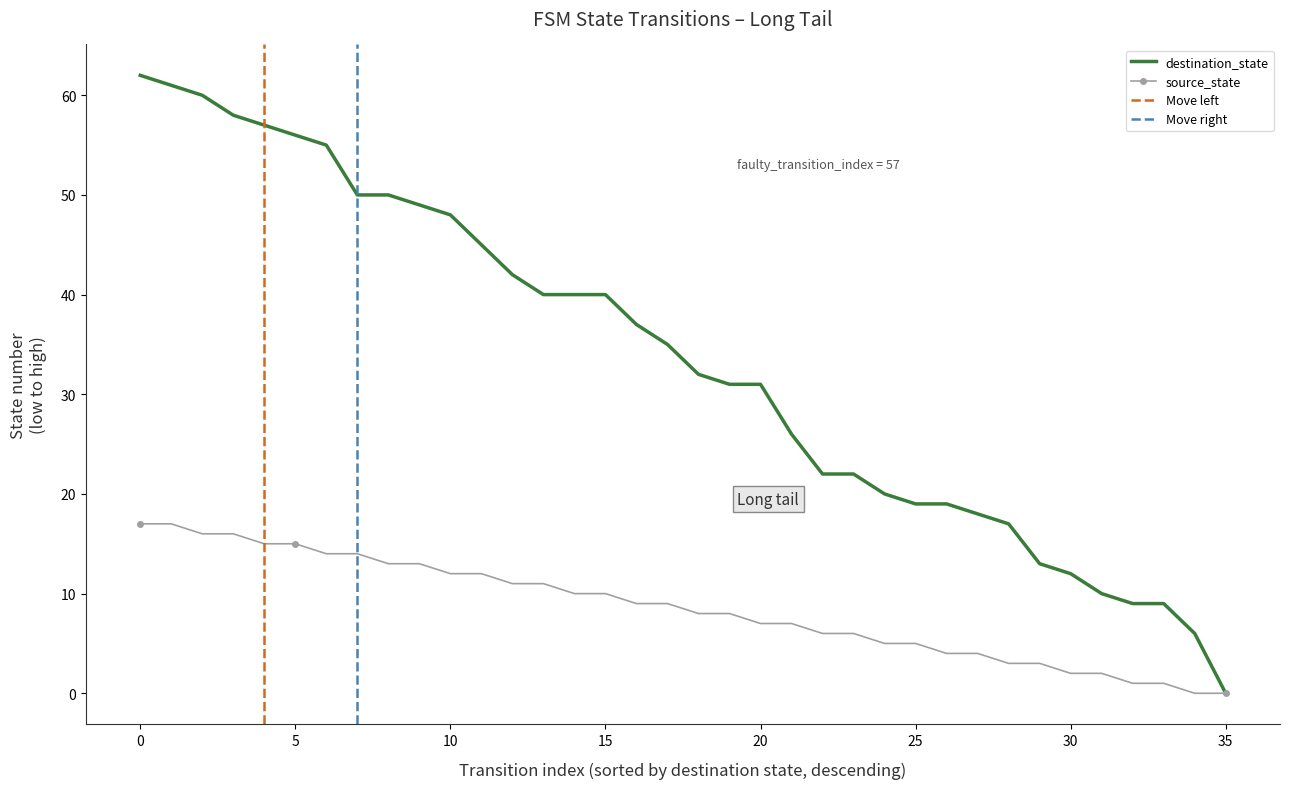

List the labels in order of value, smallest first.

34, 35, 32, 33, 30, 31, 28, 29, 26, 27, 24, 25, 22, 23, 20, 21, 18, 19, 16, 17, 14, 15, 12, 13, 10, 11, 8, 9, 6, 7, 4, 5, 2, 3, 0, 1